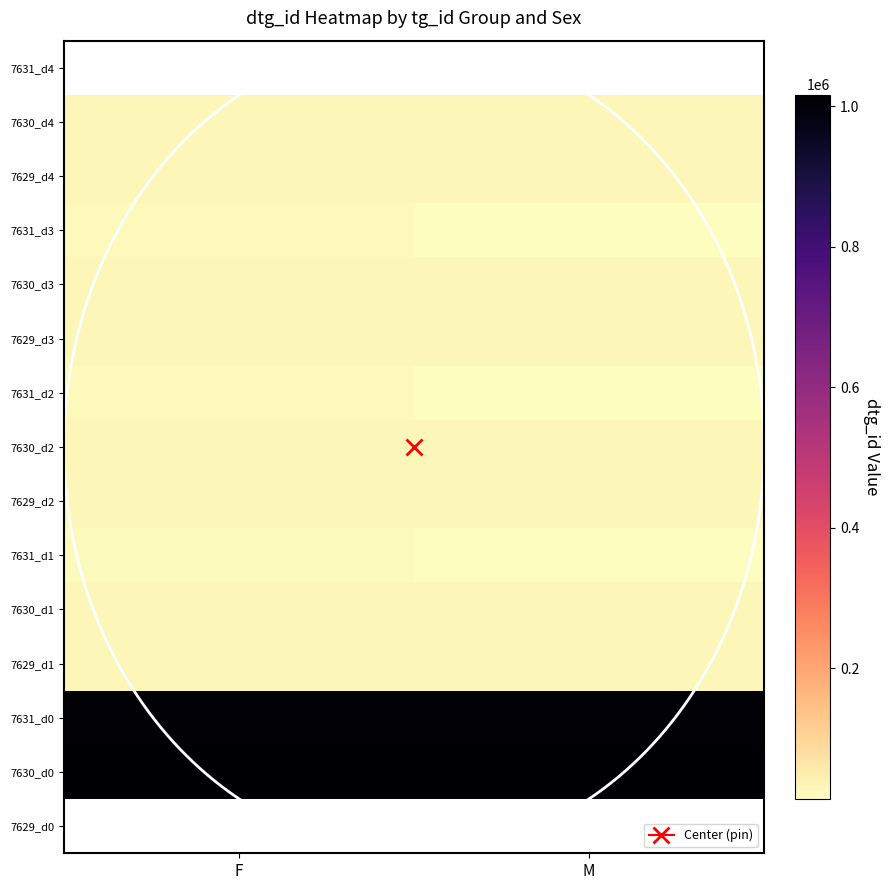

True or false: 7631_d3 has a value of 11089.3 at F.

False